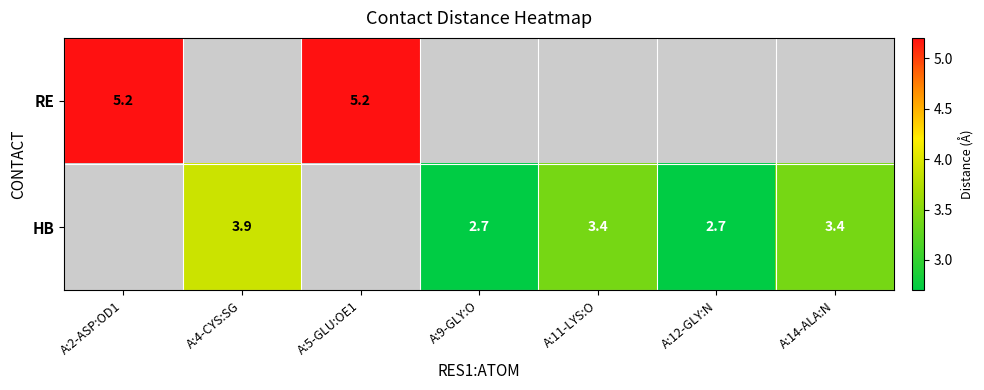

The RE series shows 5.2 at A:2-ASP:OD1. True or false?

True